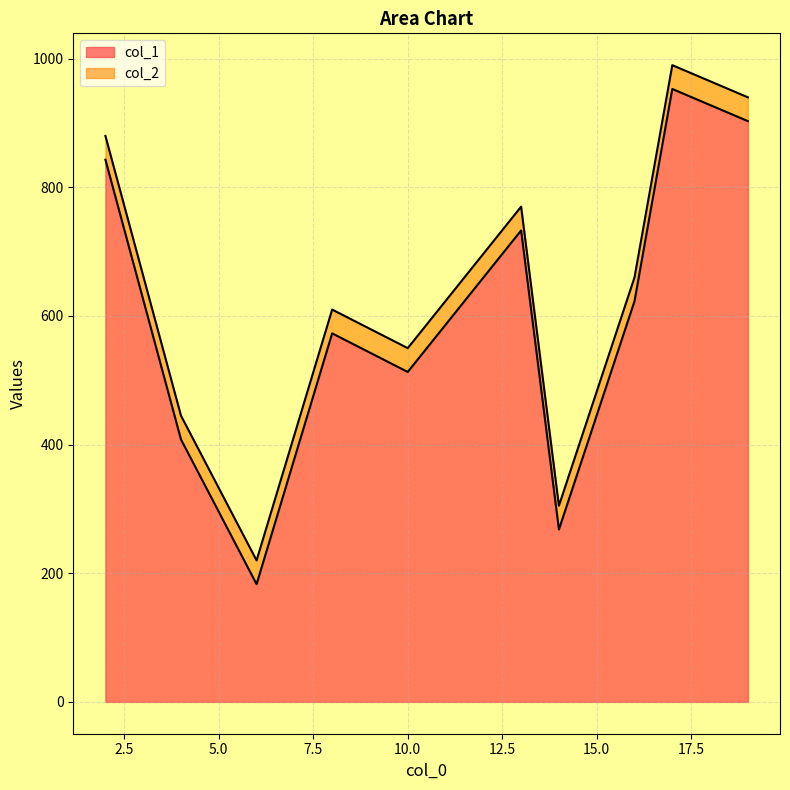

How many values in the col_2 series are below 660?

5